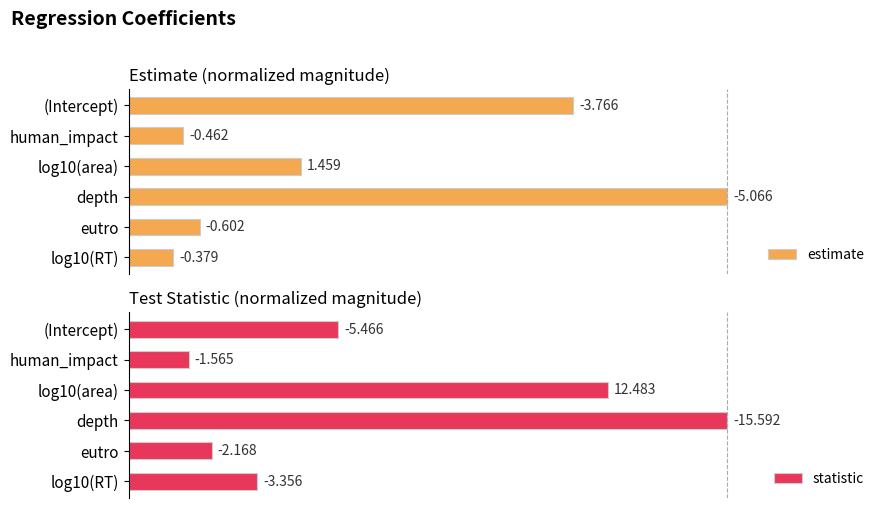

How many bars are there in each group?

2